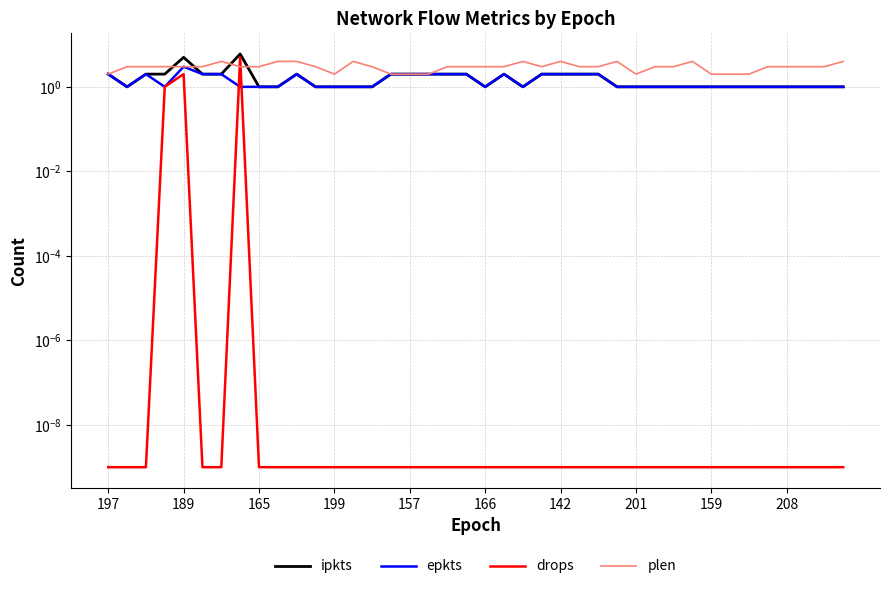

After their last crossing, which series has the higher values: drops or plen?

plen